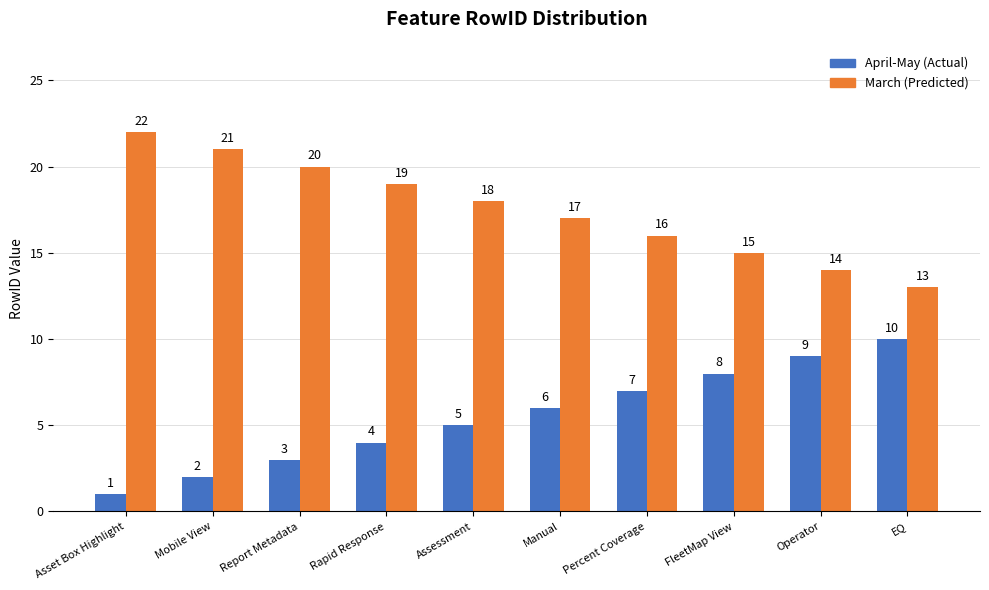

Reading left to right, extract all data points from this chart.

April-May (Actual): Asset Box Highlight=1	Mobile View=2	Report Metadata=3	Rapid Response=4	Assessment=5	Manual=6	Percent Coverage=7	FleetMap View=8	Operator=9	EQ=10
March (Predicted): Asset Box Highlight=22	Mobile View=21	Report Metadata=20	Rapid Response=19	Assessment=18	Manual=17	Percent Coverage=16	FleetMap View=15	Operator=14	EQ=13